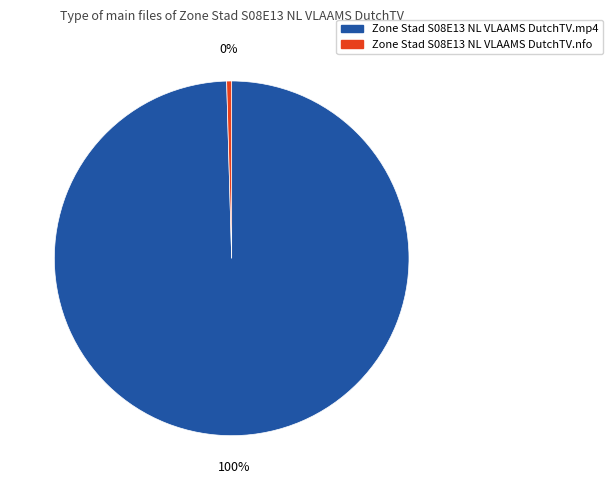

Count the number of slices in the pie.

2